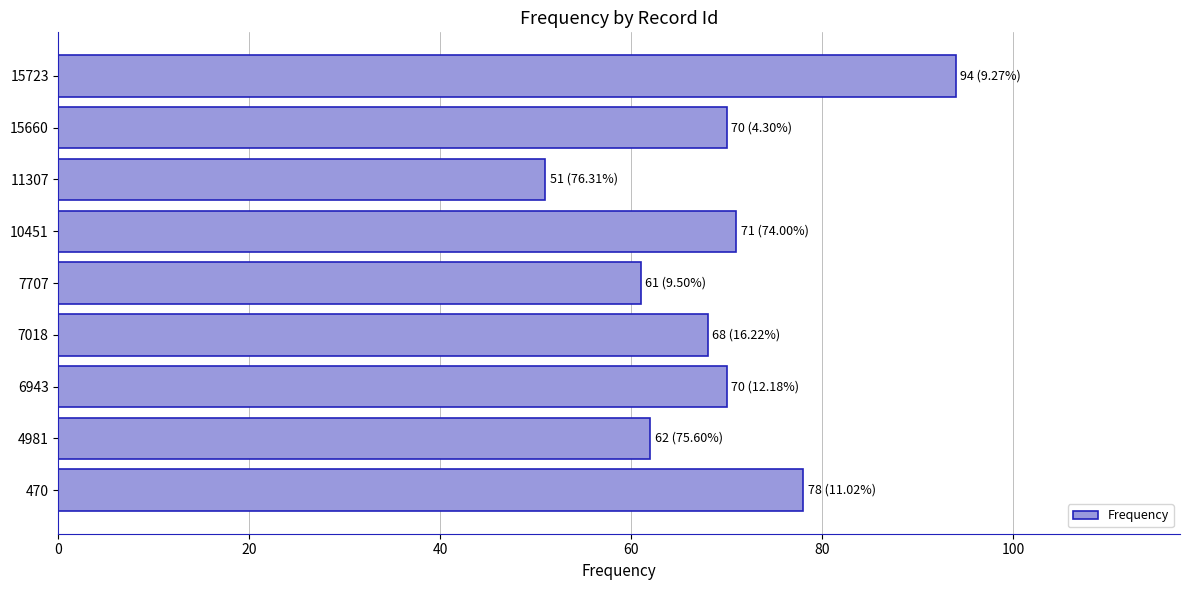

How many values are below 70?

4